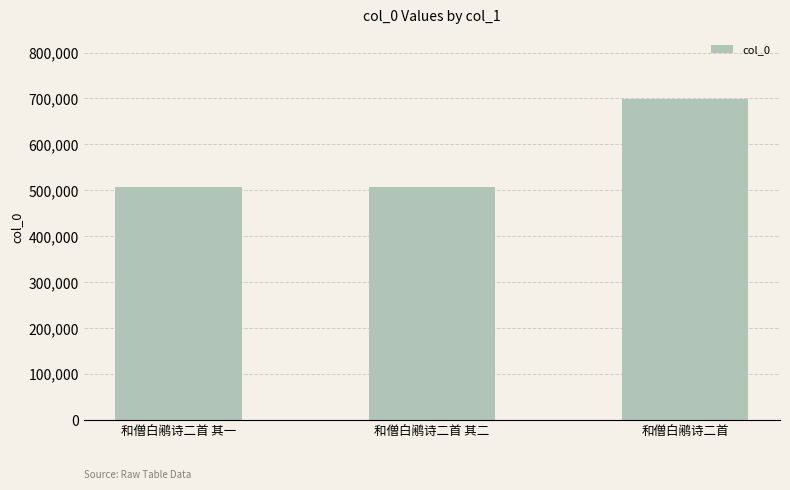

Which category has the highest value across all series?

和僧白鹇诗二首